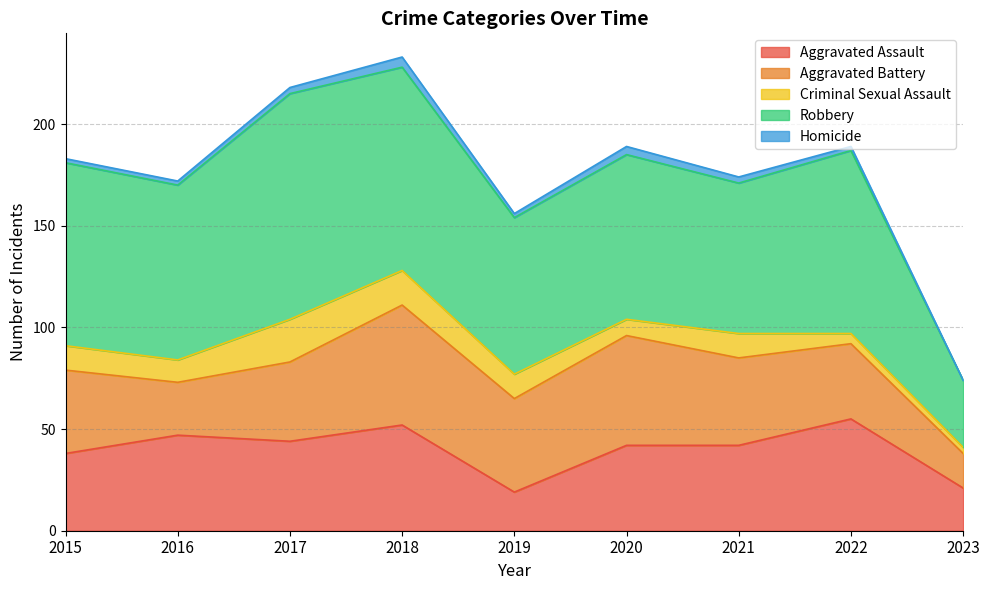

What is the difference between the Aggravated Assault values at 2018 and 2021?

10